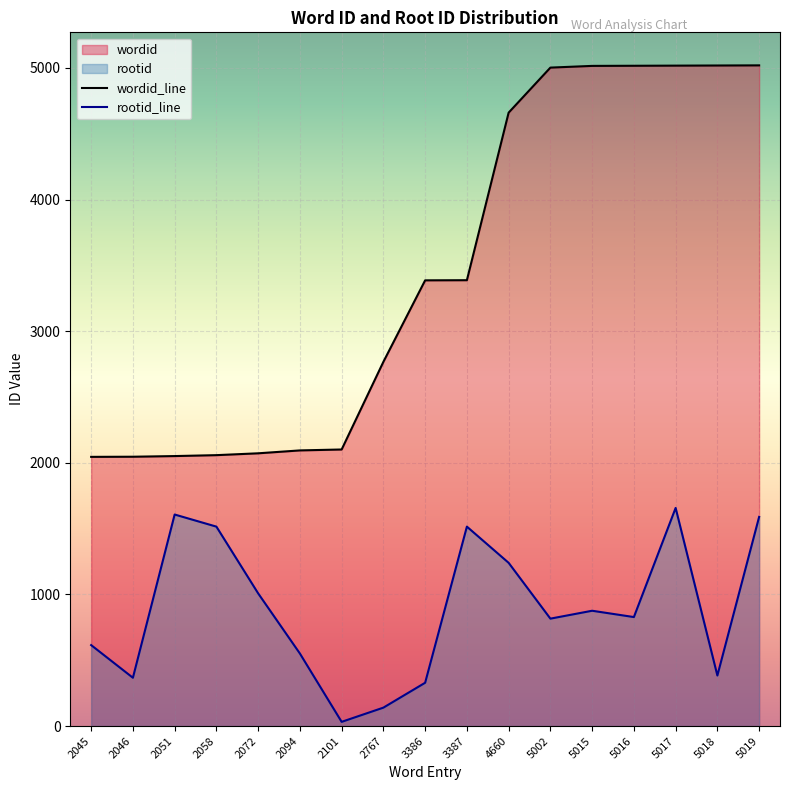

What value does the wordid series have at 4660?

4660